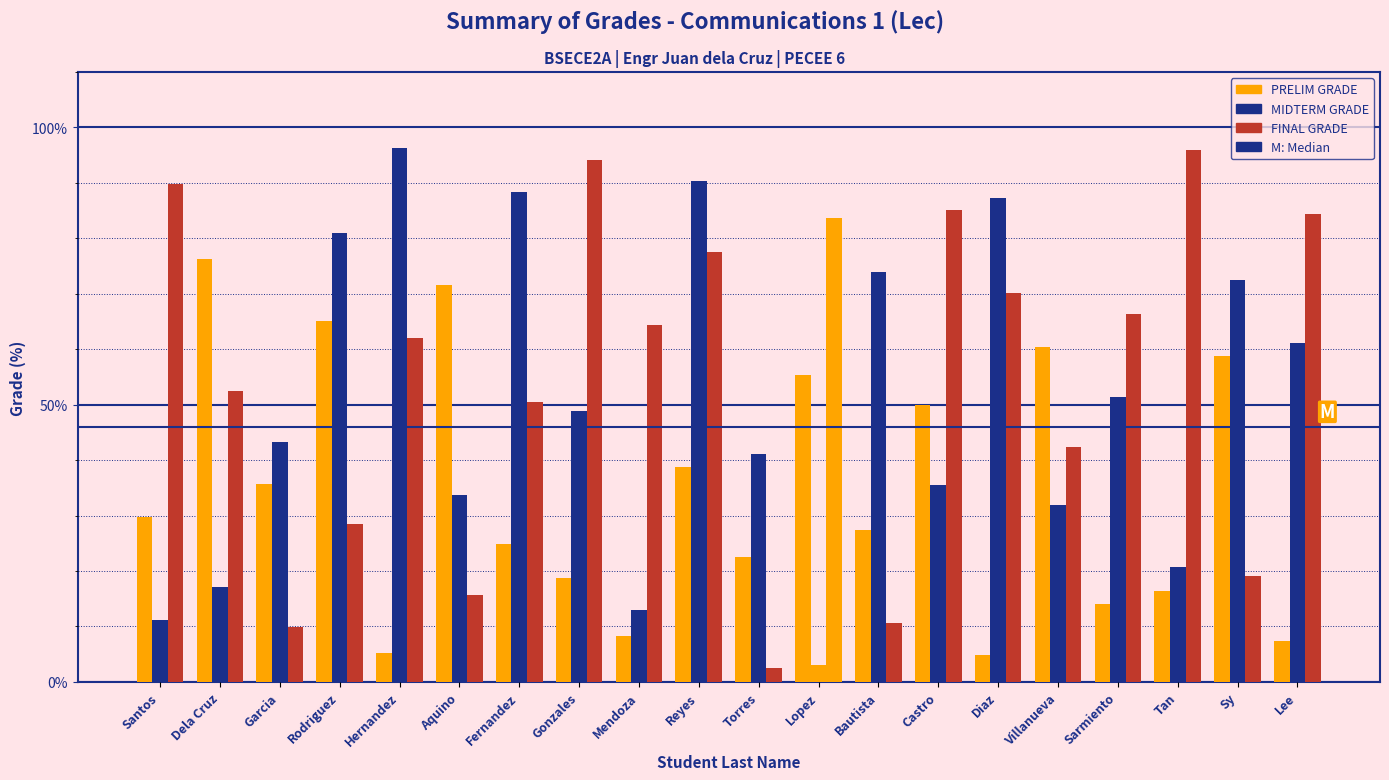

True or false: PRELIM GRADE has a value of 76.3 at Dela Cruz.

True